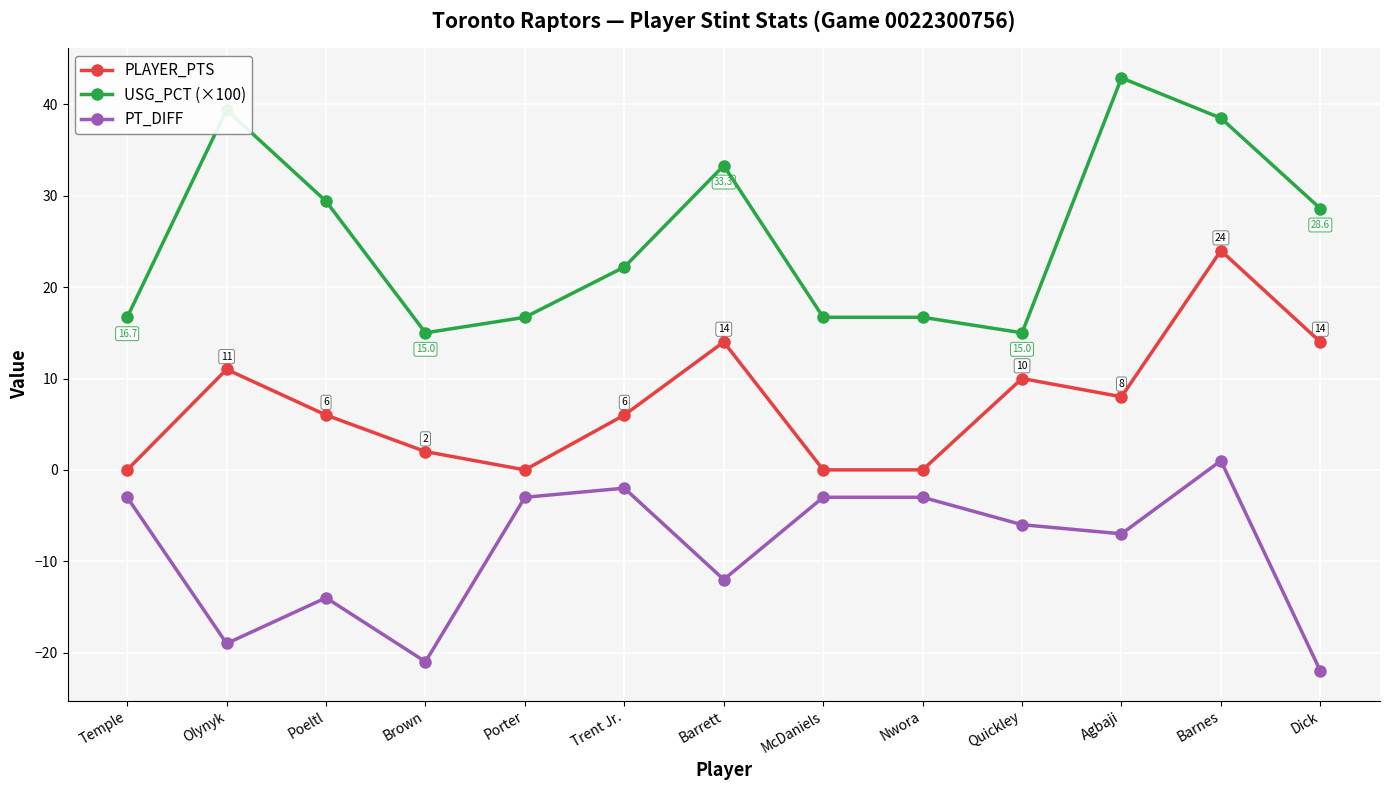

Between Olynyk and Nwora, which series saw the biggest shift?

USG_PCT (×100)